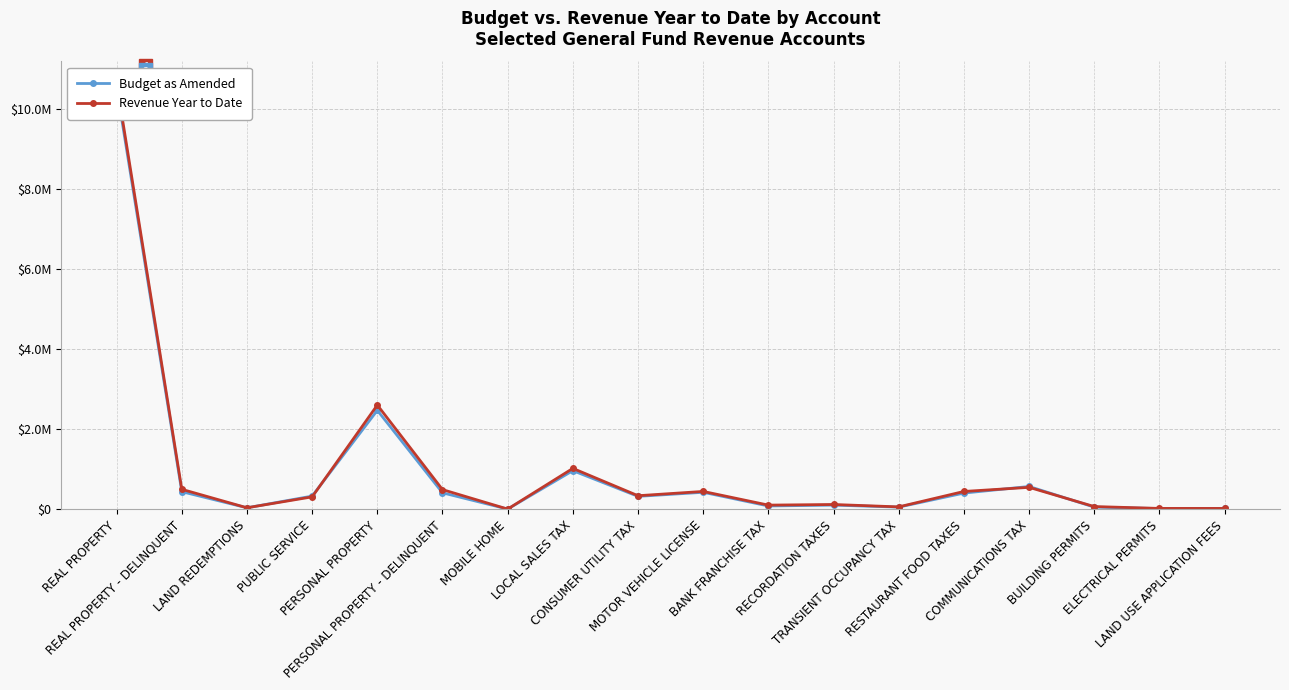

Reading left to right, list all the values displayed in this chart.

Budget as Amended: 10525000.0	440000.0	38000.0	330000.0	2470000.0	412000.0	6000.0	965000.0	323000.0	425000.0	83400.0	105000.0	55000.0	405000.0	570000.0	55000.0	18900.0	21000.0
Revenue Year to Date: 10642058.1	499211.6	38737.1	310707.7	2601311.3	491913.4	6083.9	1021382.0	339369.3	446360.2	104958.0	120478.4	60862.7	445670.0	548208.8	68959.8	22544.9	21900.0